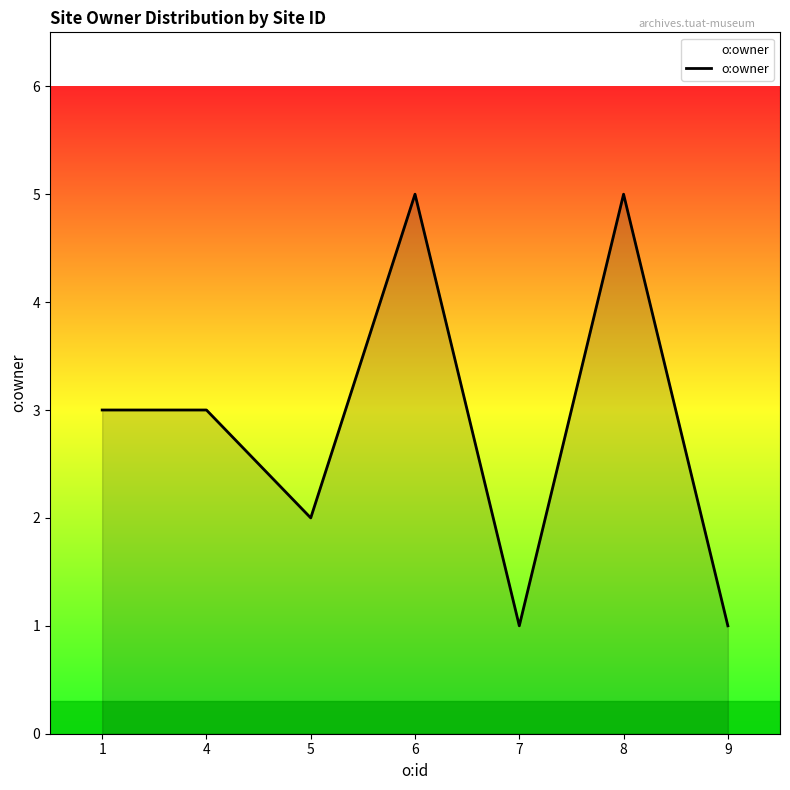

At which category does the data reach its first local valley?

5